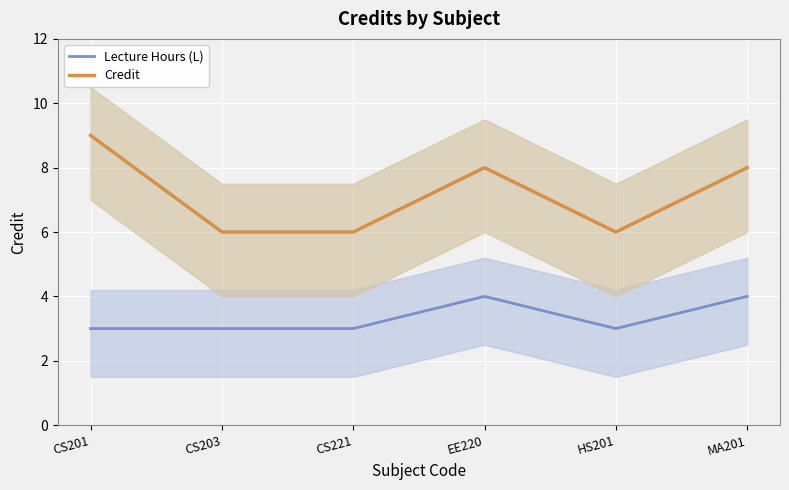

List the labels in order of value, smallest first.

CS203, CS221, HS201, EE220, MA201, CS201